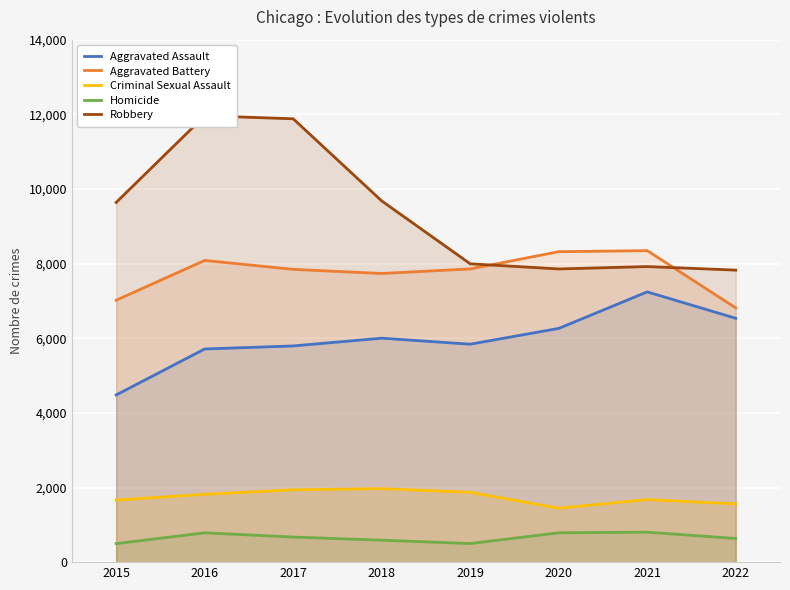

What is the lowest value of the Homicide series?

496